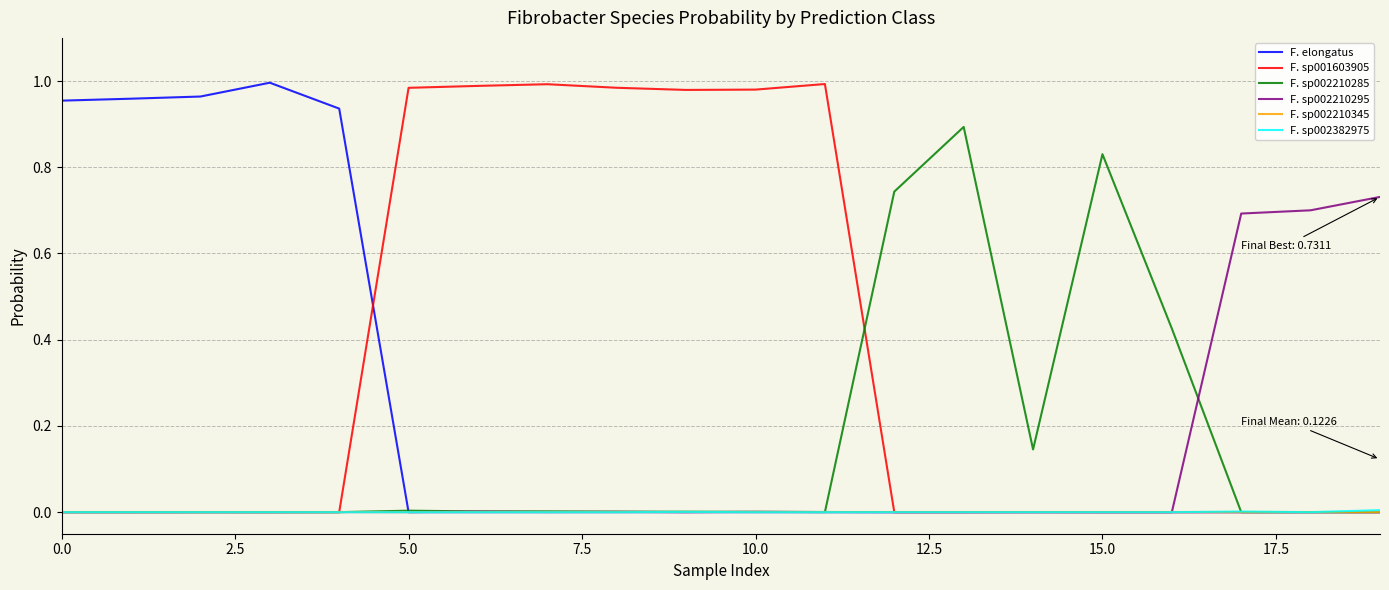

Which series has the largest total across all categories?

F. sp001603905